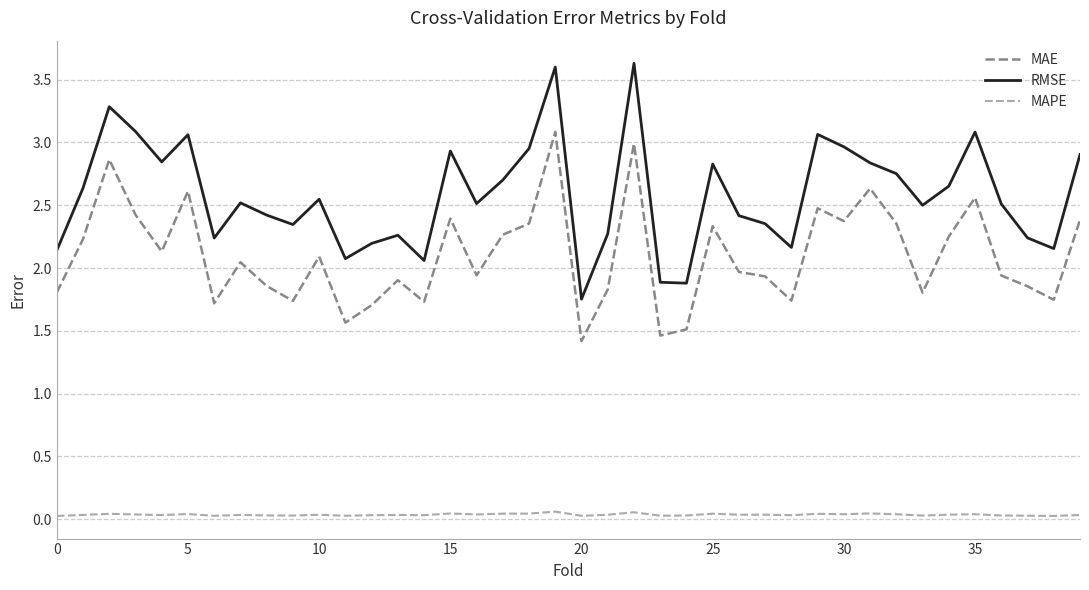

Which series has the largest range (max minus min)?

RMSE